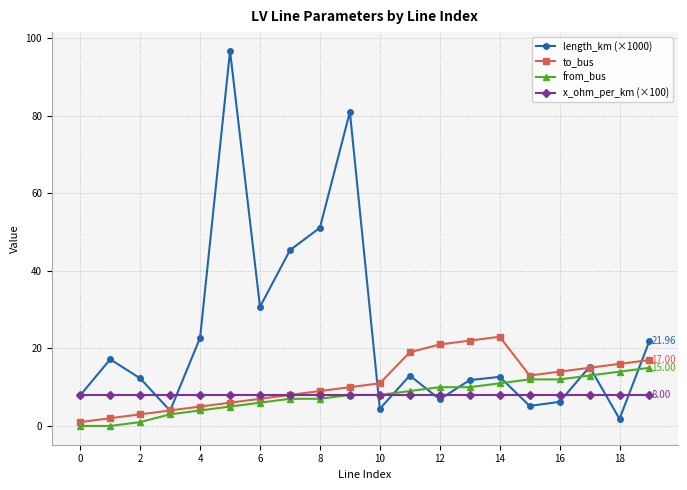

Rank the series by their maximum value, from highest to lowest.

length_km (×1000), to_bus, from_bus, x_ohm_per_km (×100)